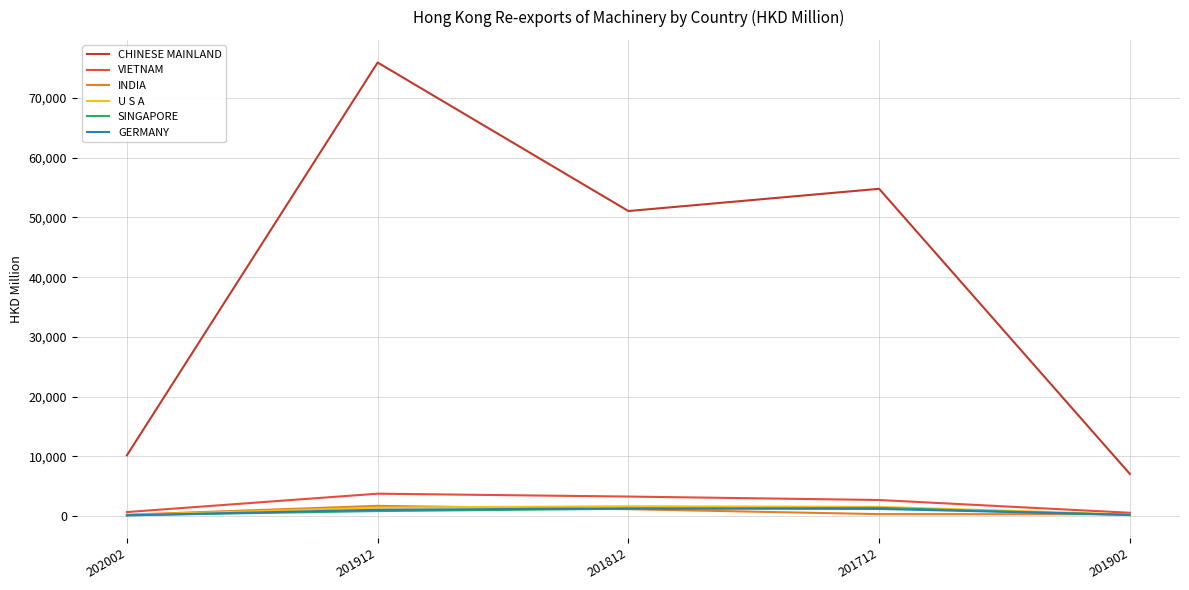

Which series has the widest spread of values?

CHINESE MAINLAND